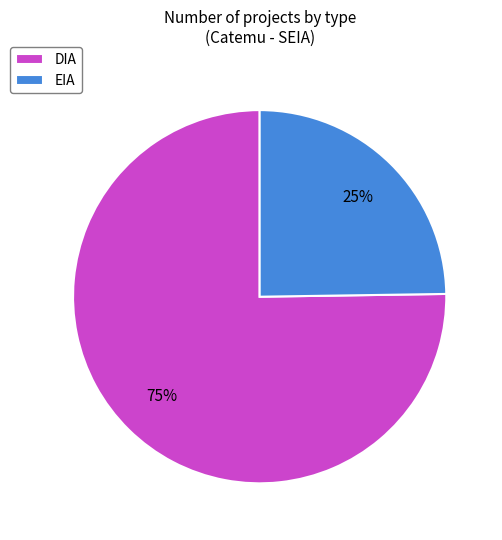

To the nearest percent, what portion does EIA represent?

25%